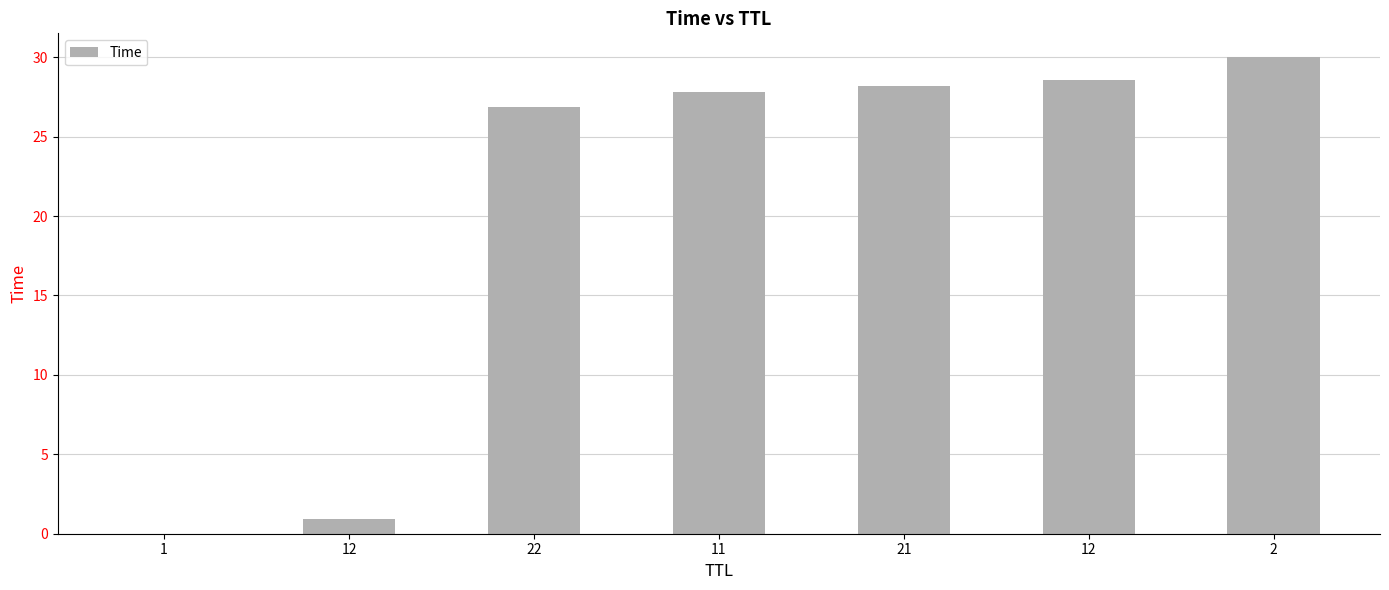

What is the difference between the second highest and minimum values?

28.6